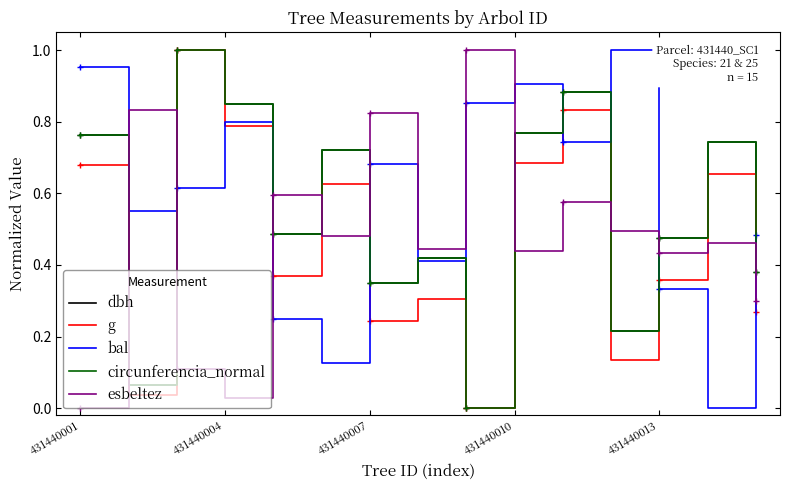

What is the value of the dbh point at the 1st from the left?

0.8